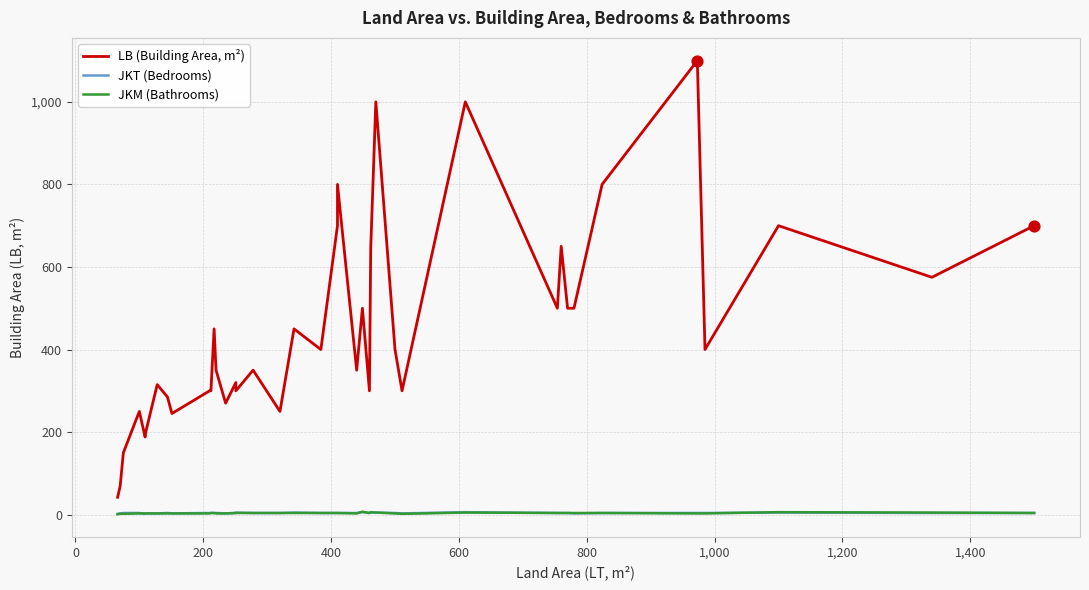

Which series contains the lowest Y value?

JKM (Bathrooms)